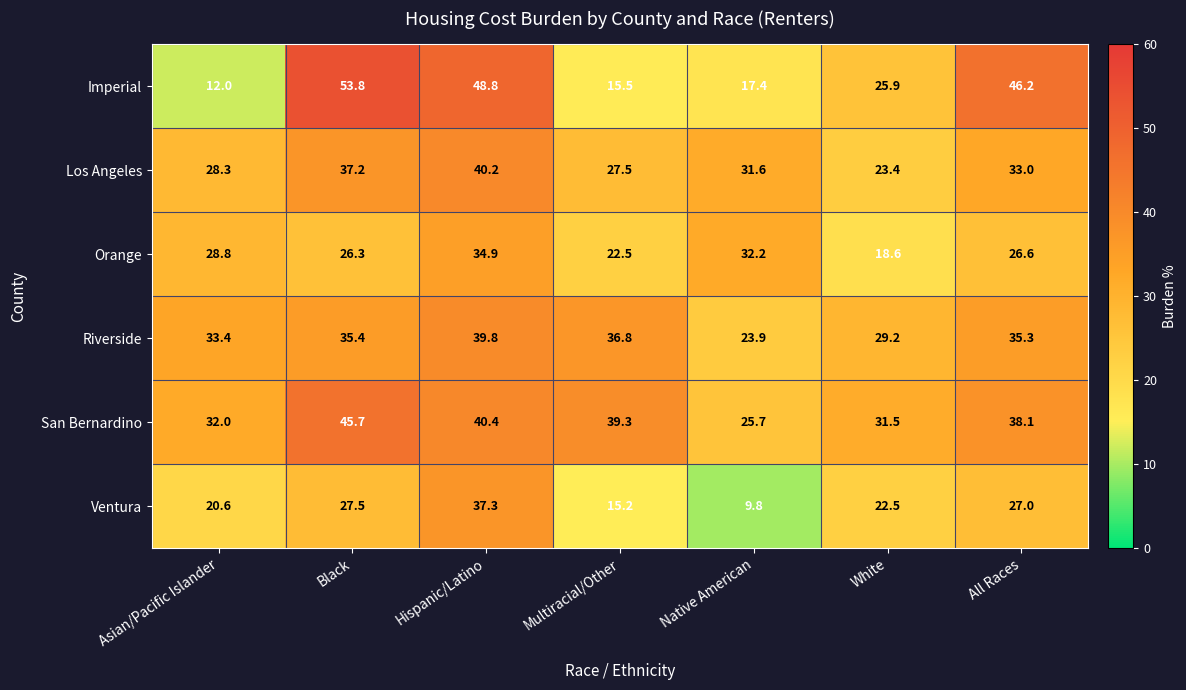

Count the number of data series in this chart.

6